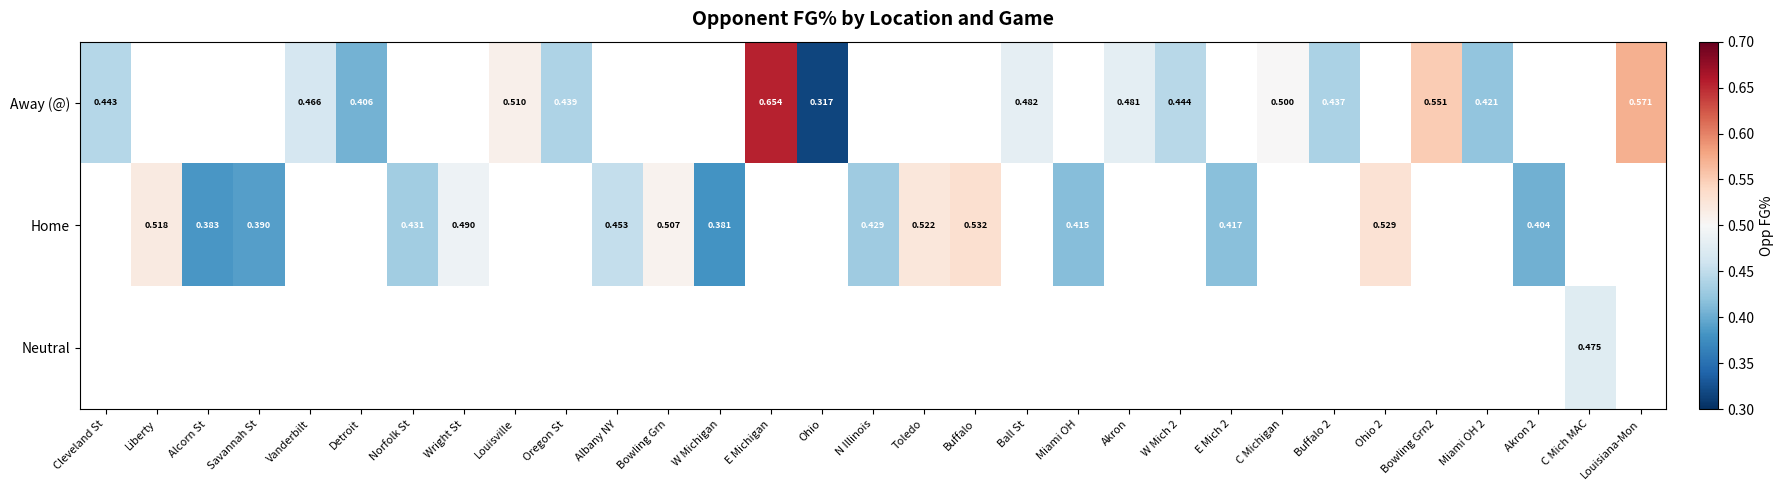

At how many categories does at least one series exceed 0?

31